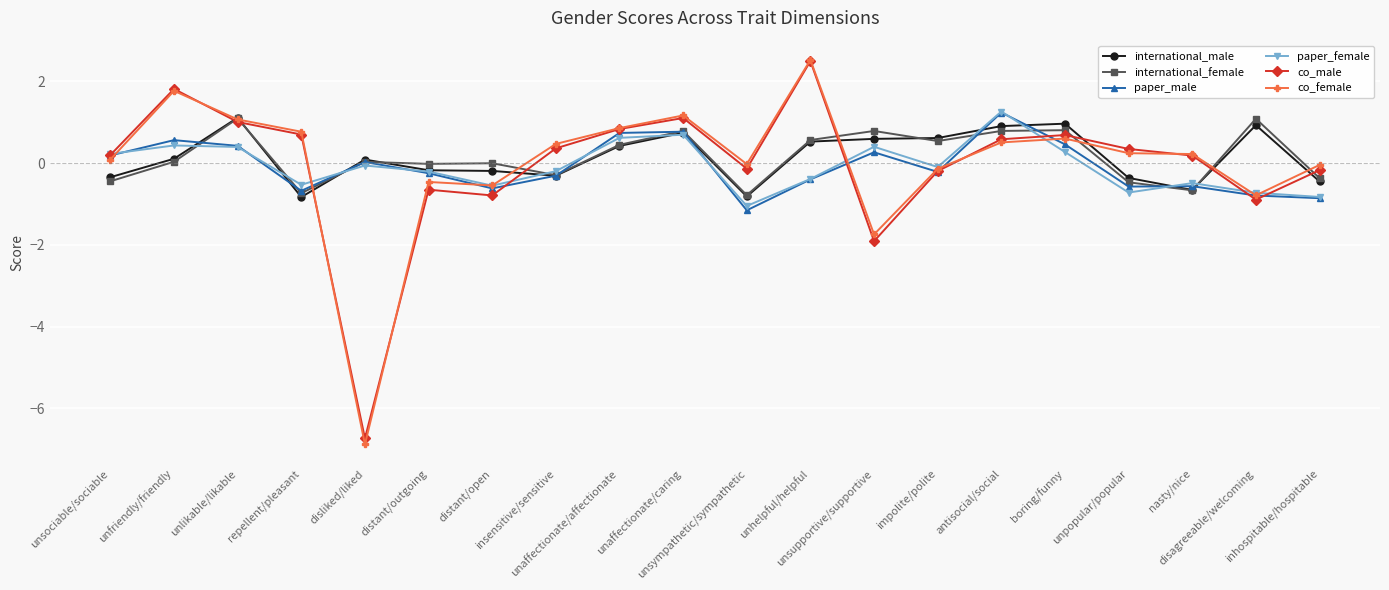

What is the smallest value displayed?

-6.9